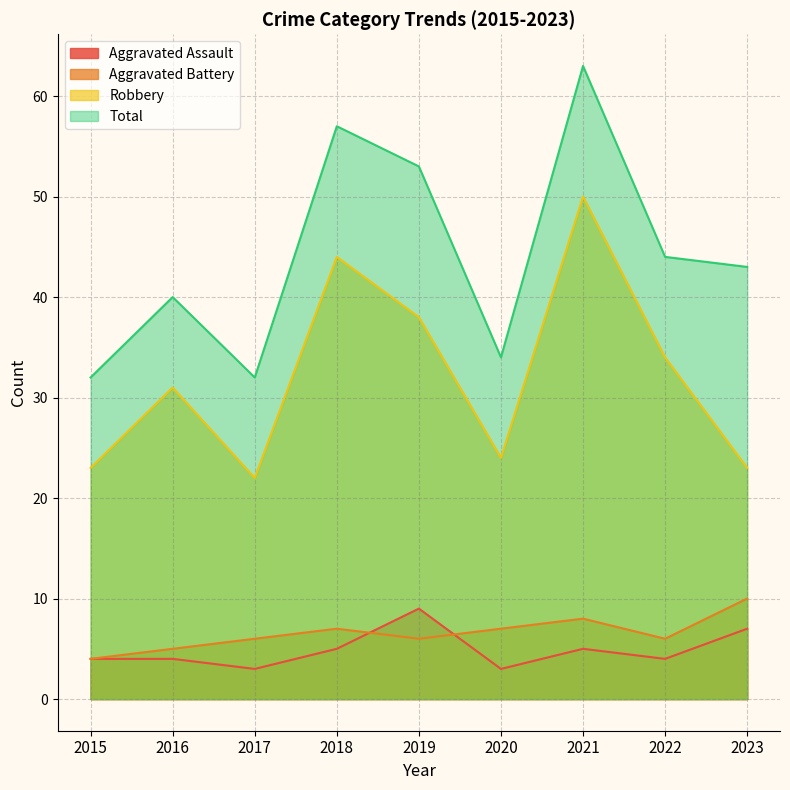

Is it true that Robbery equals 34 at 2022?

True